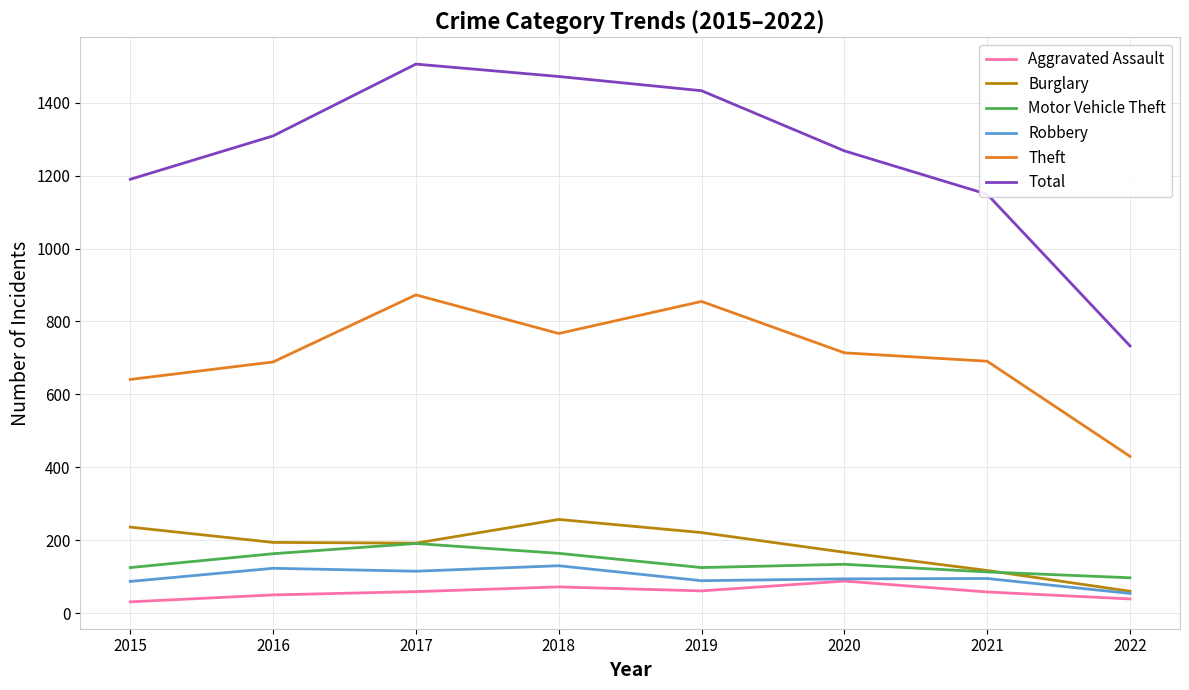

At which label is Theft closest to 651?

2015